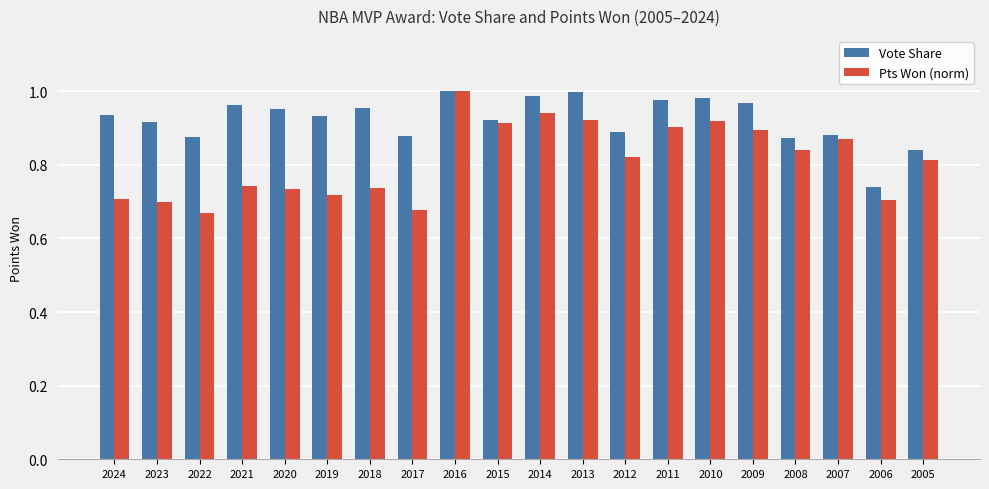

At which label does Pts Won (norm) reach its peak?

2016